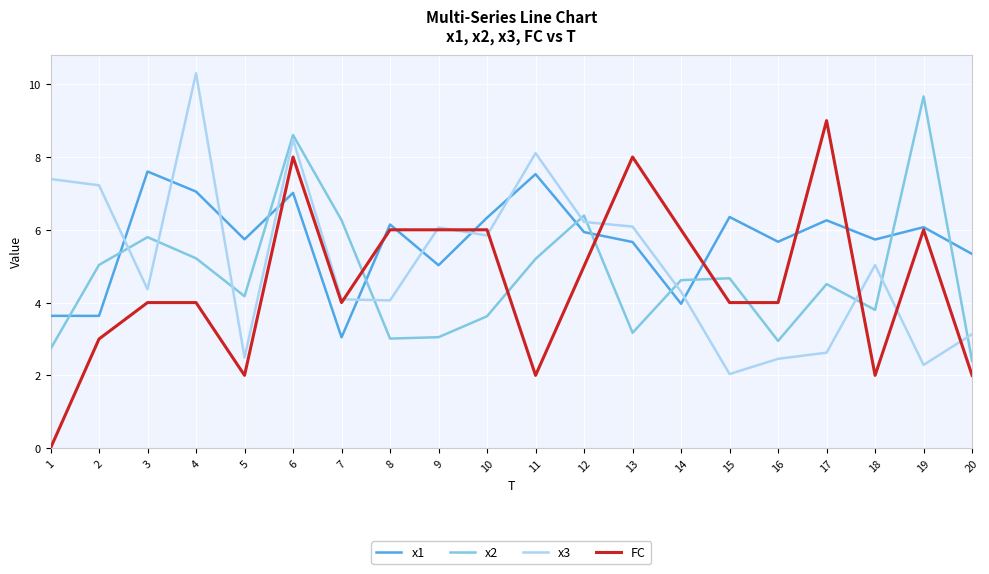

List the series in order of their overall mean, highest first.

x1, x3, x2, FC